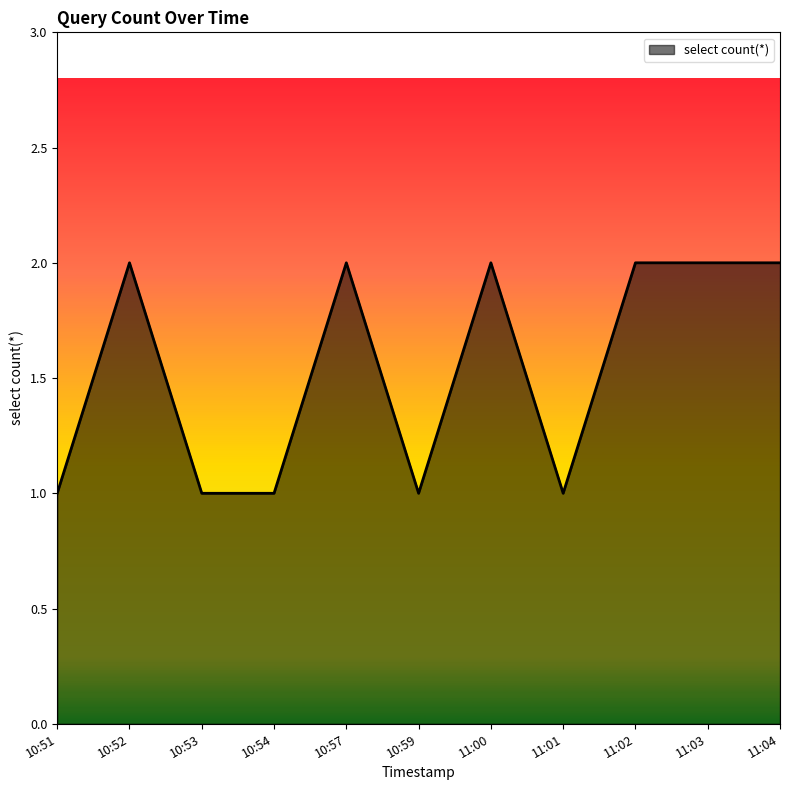

True or false: the data shows 1 at 10:51.

True